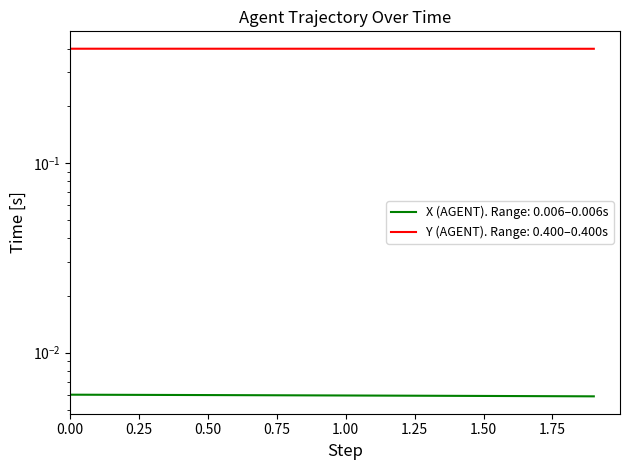

Where is X nearest to the value 0?

1.9